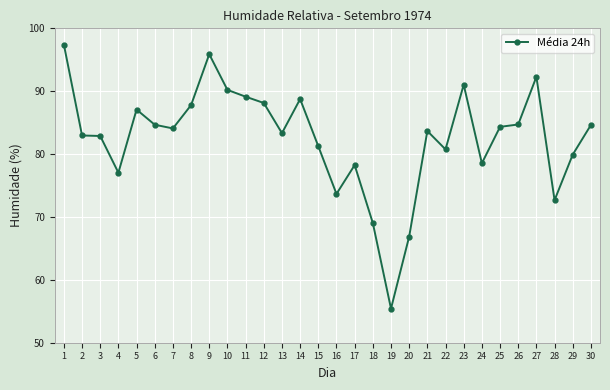

What is the minimum value shown in the chart?

55.4